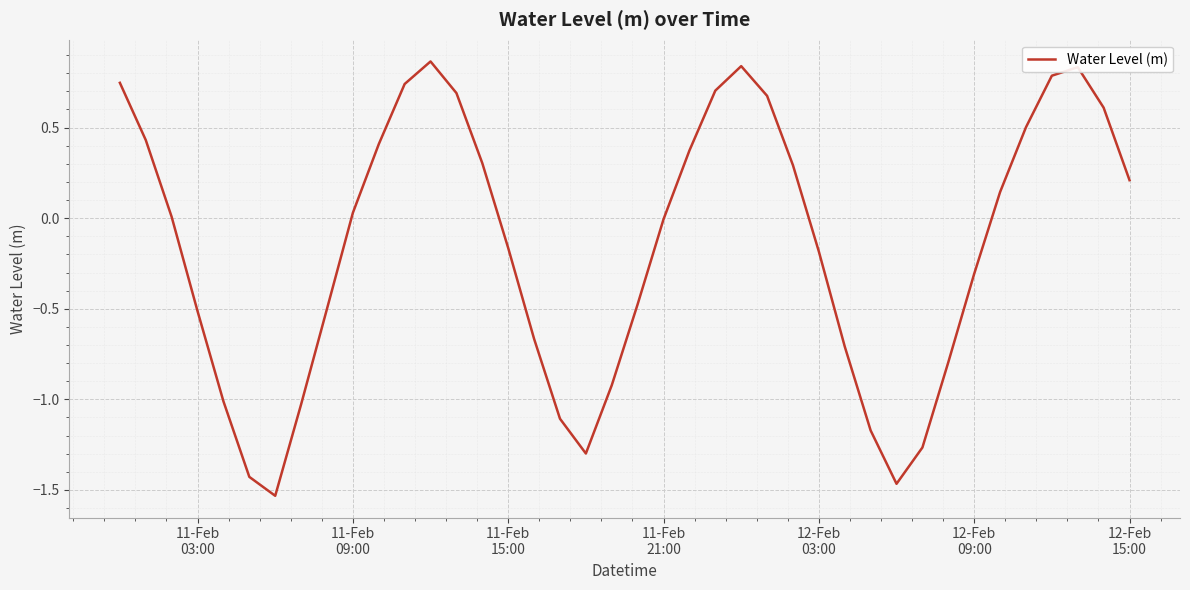

What is the difference between the maximum and minimum values?

2.4